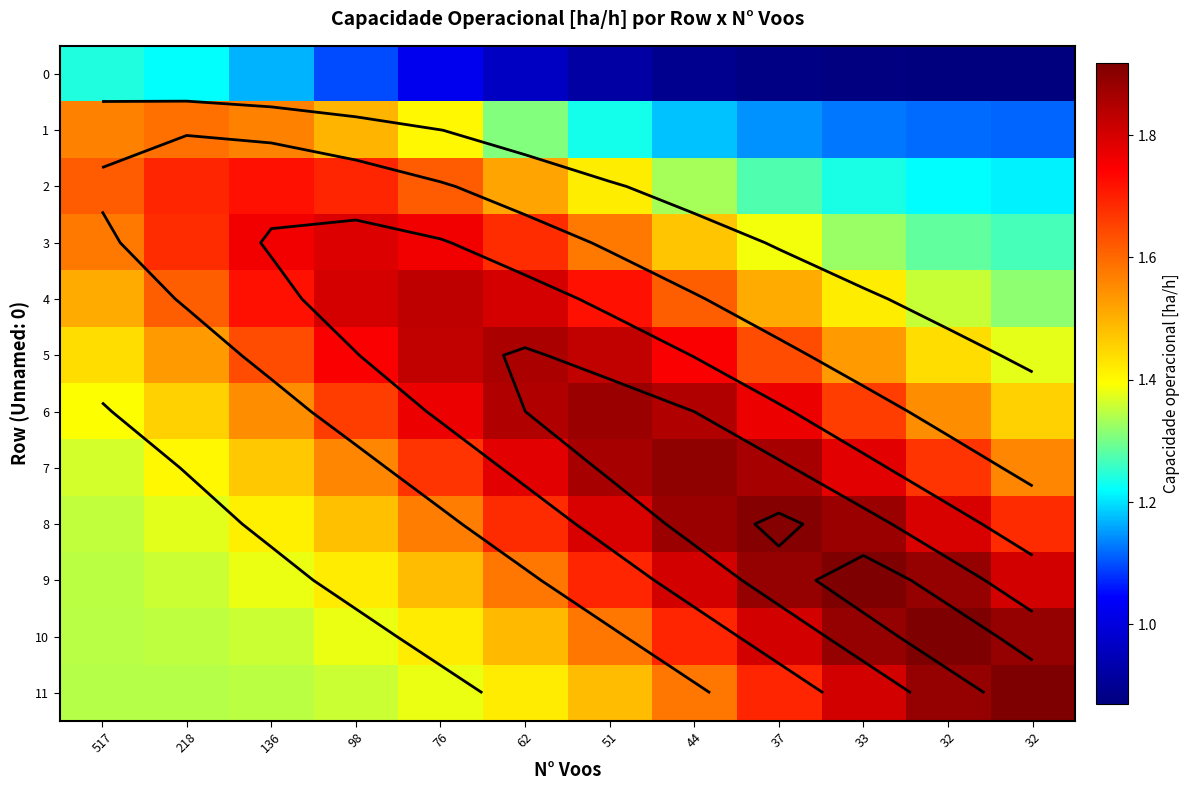

What is the difference between the second highest and minimum values in the 10 series?

0.5